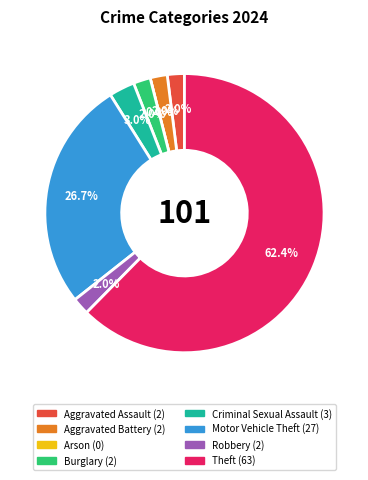

Is there any slice that represents more than half of the pie?

Yes